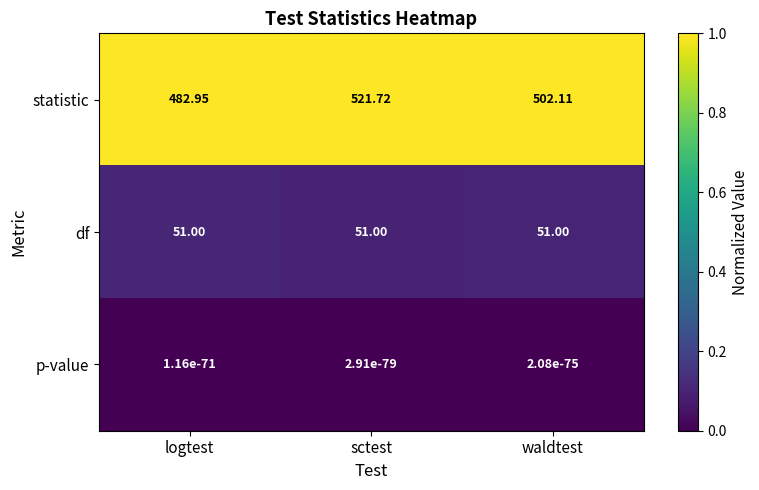

At how many categories does at least one series exceed 0?

3